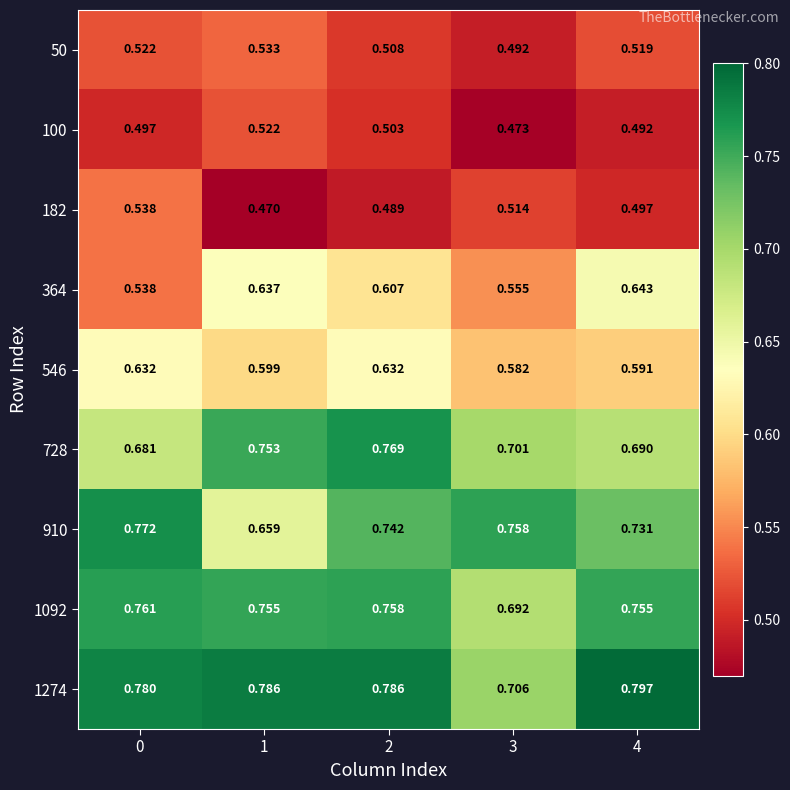

Is the value of 364 at 0 greater than the value of 1092 at 0?

No